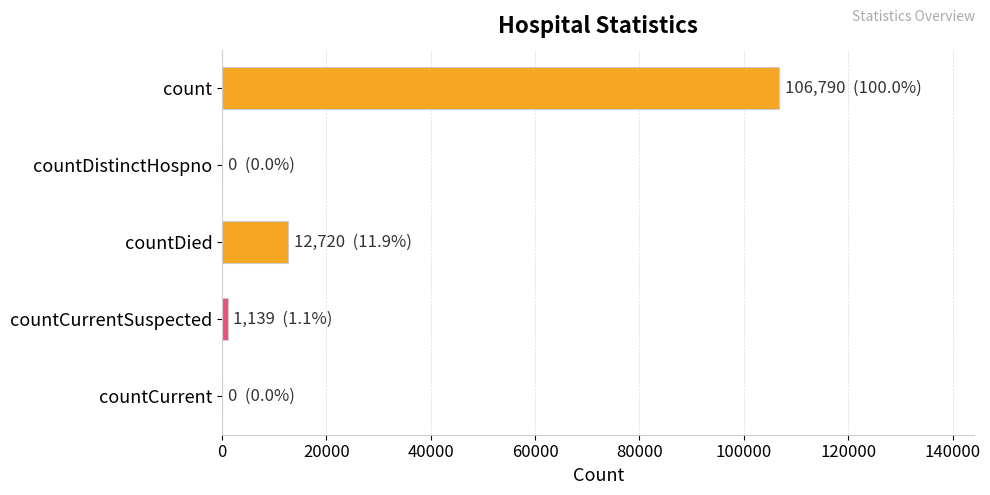

Count the number of categories in the chart.

5